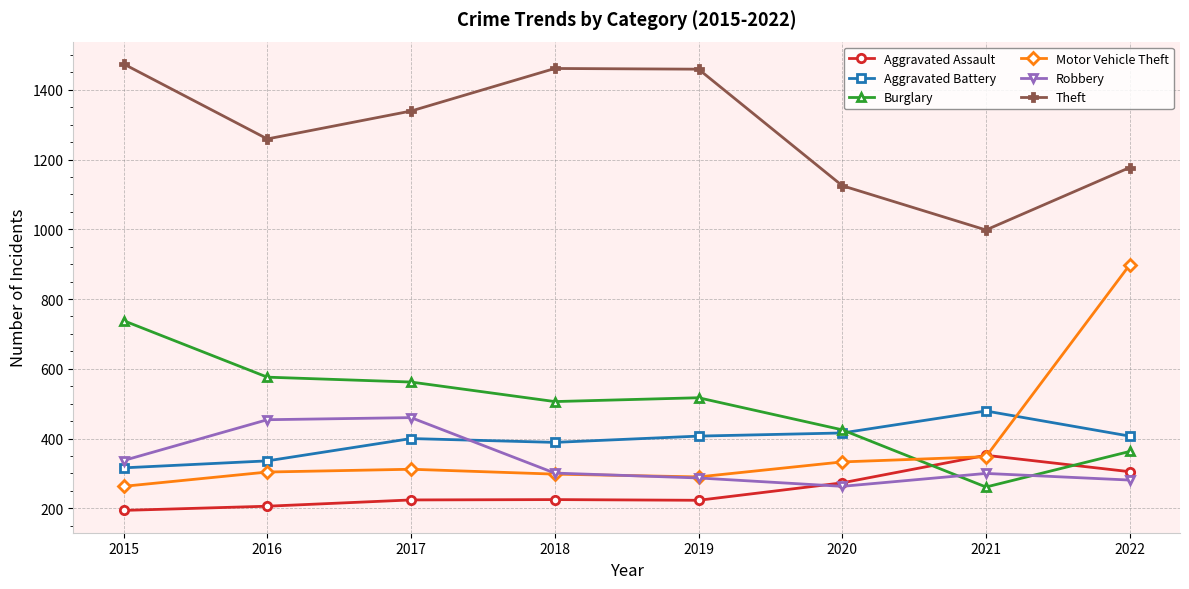

Between which two adjacent categories do Motor Vehicle Theft and Aggravated Battery first intersect?

2021 and 2022